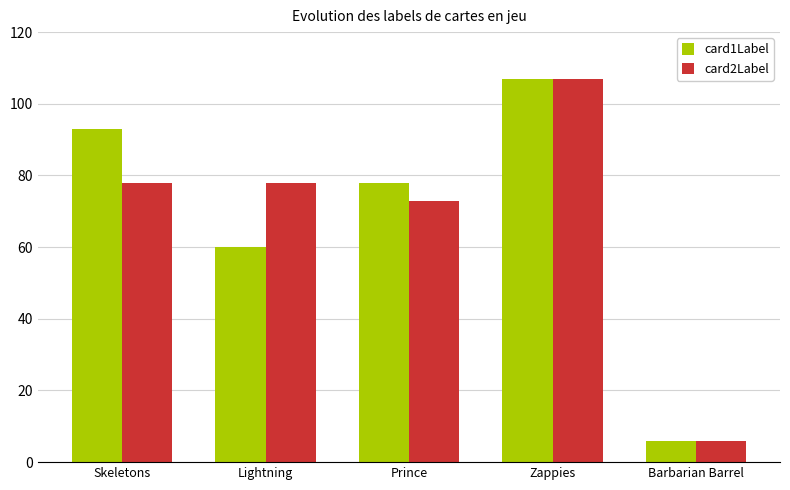

What is the average value of the card1Label series?

69